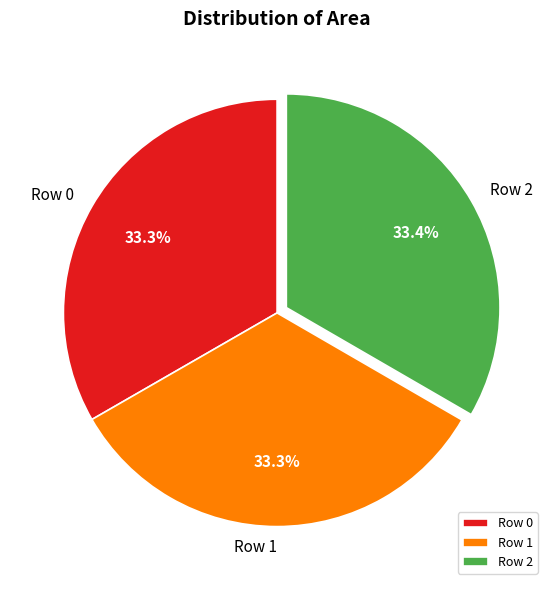

Count the number of slices in the pie.

3